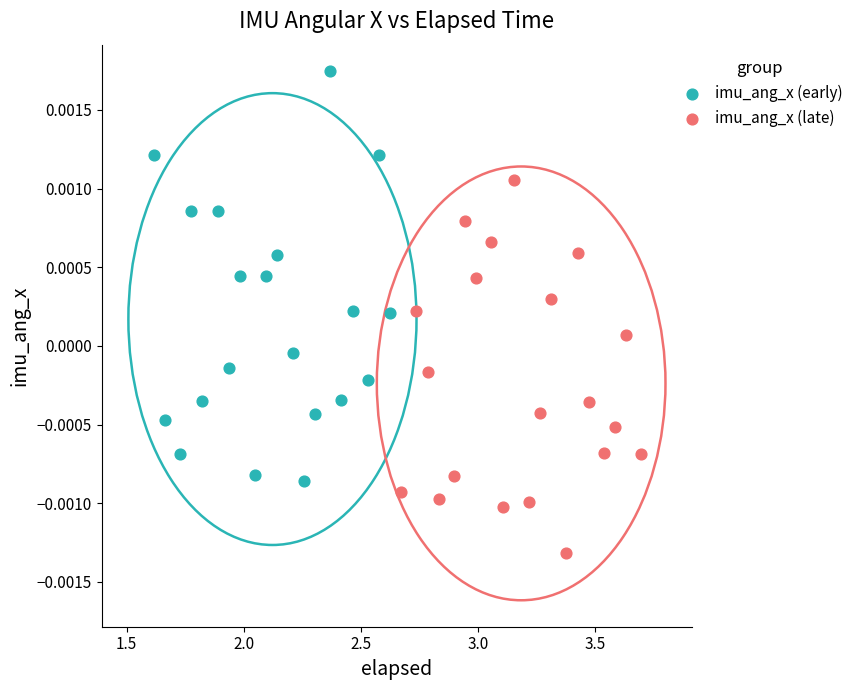

What are all the series names shown in the legend?

imu_ang_x (early), imu_ang_x (late)